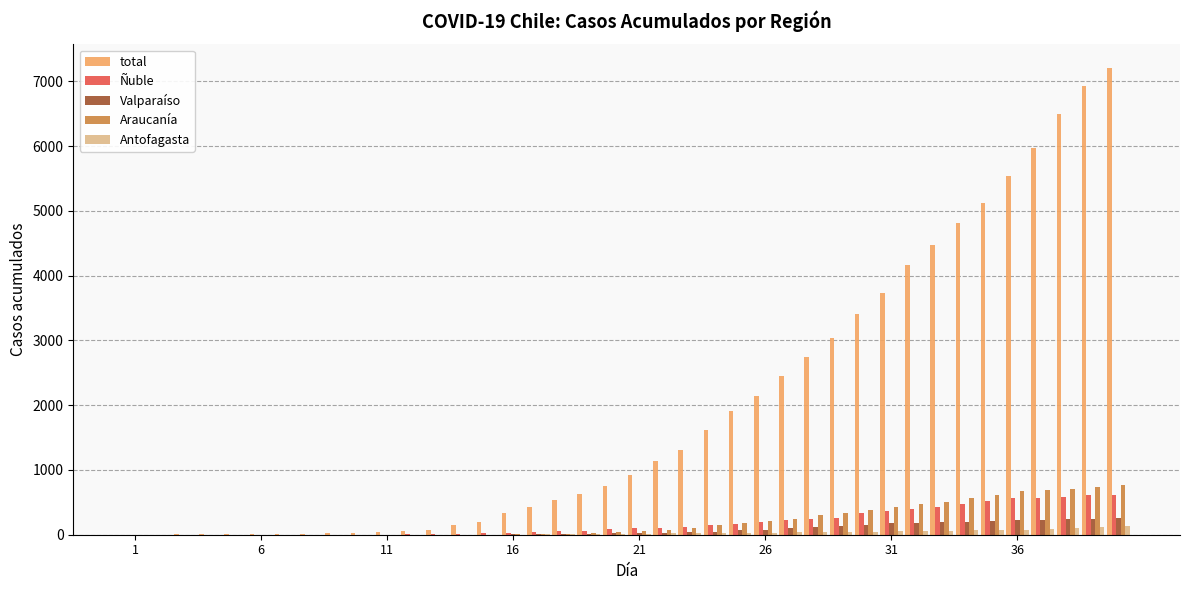

Which series has the largest total across all categories?

total